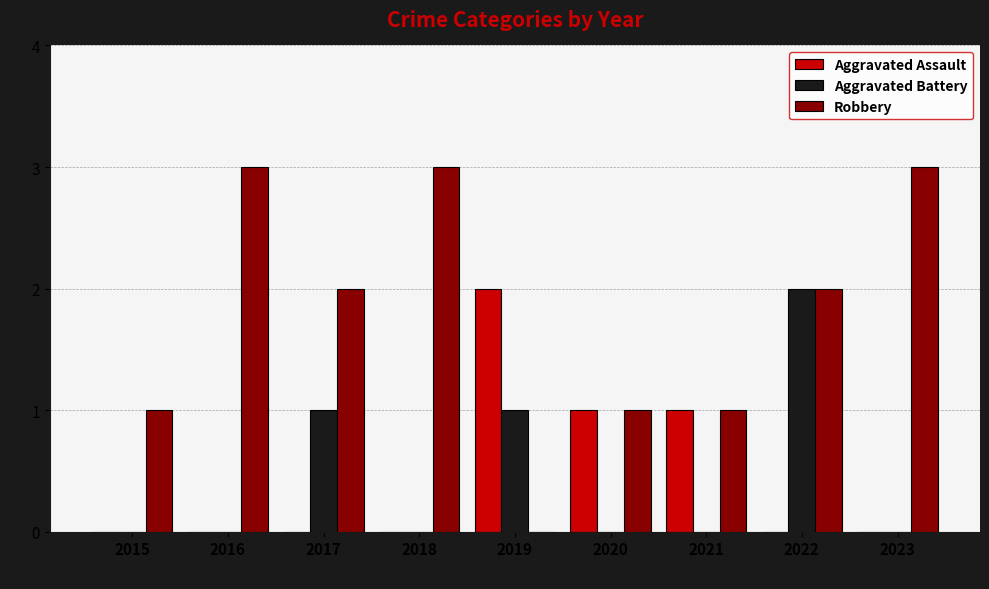

What is the average value of the Robbery series?

2